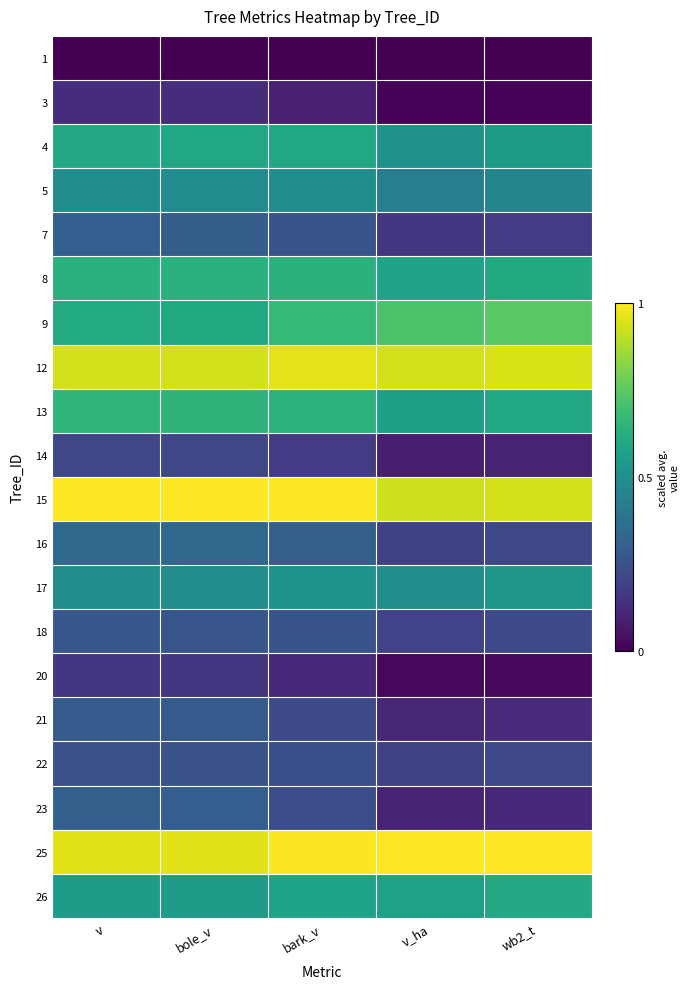

Reading left to right, transcribe all the data shown in this chart.

1: v=0.0	bole_v=0.0	bark_v=0.0	v_ha=0.0	wb2_t=0.0
3: v=0.1	bole_v=0.1	bark_v=0.1	v_ha=0.0	wb2_t=0.0
4: v=0.6	bole_v=0.6	bark_v=0.6	v_ha=0.5	wb2_t=0.5
5: v=0.5	bole_v=0.5	bark_v=0.5	v_ha=0.4	wb2_t=0.5
7: v=0.3	bole_v=0.3	bark_v=0.3	v_ha=0.2	wb2_t=0.2
8: v=0.6	bole_v=0.6	bark_v=0.6	v_ha=0.6	wb2_t=0.6
9: v=0.6	bole_v=0.6	bark_v=0.7	v_ha=0.7	wb2_t=0.7
12: v=0.9	bole_v=0.9	bark_v=1.0	v_ha=0.9	wb2_t=0.9
13: v=0.7	bole_v=0.6	bark_v=0.6	v_ha=0.6	wb2_t=0.6
14: v=0.2	bole_v=0.2	bark_v=0.2	v_ha=0.1	wb2_t=0.1
15: v=1.0	bole_v=1.0	bark_v=1.0	v_ha=0.9	wb2_t=0.9
16: v=0.3	bole_v=0.3	bark_v=0.3	v_ha=0.2	wb2_t=0.2
17: v=0.5	bole_v=0.5	bark_v=0.5	v_ha=0.5	wb2_t=0.5
18: v=0.3	bole_v=0.3	bark_v=0.3	v_ha=0.2	wb2_t=0.2
20: v=0.2	bole_v=0.2	bark_v=0.1	v_ha=0.0	wb2_t=0.0
21: v=0.3	bole_v=0.3	bark_v=0.2	v_ha=0.1	wb2_t=0.1
22: v=0.2	bole_v=0.2	bark_v=0.2	v_ha=0.2	wb2_t=0.2
23: v=0.3	bole_v=0.3	bark_v=0.2	v_ha=0.1	wb2_t=0.1
25: v=1.0	bole_v=1.0	bark_v=1.0	v_ha=1.0	wb2_t=1.0
26: v=0.6	bole_v=0.5	bark_v=0.6	v_ha=0.6	wb2_t=0.6